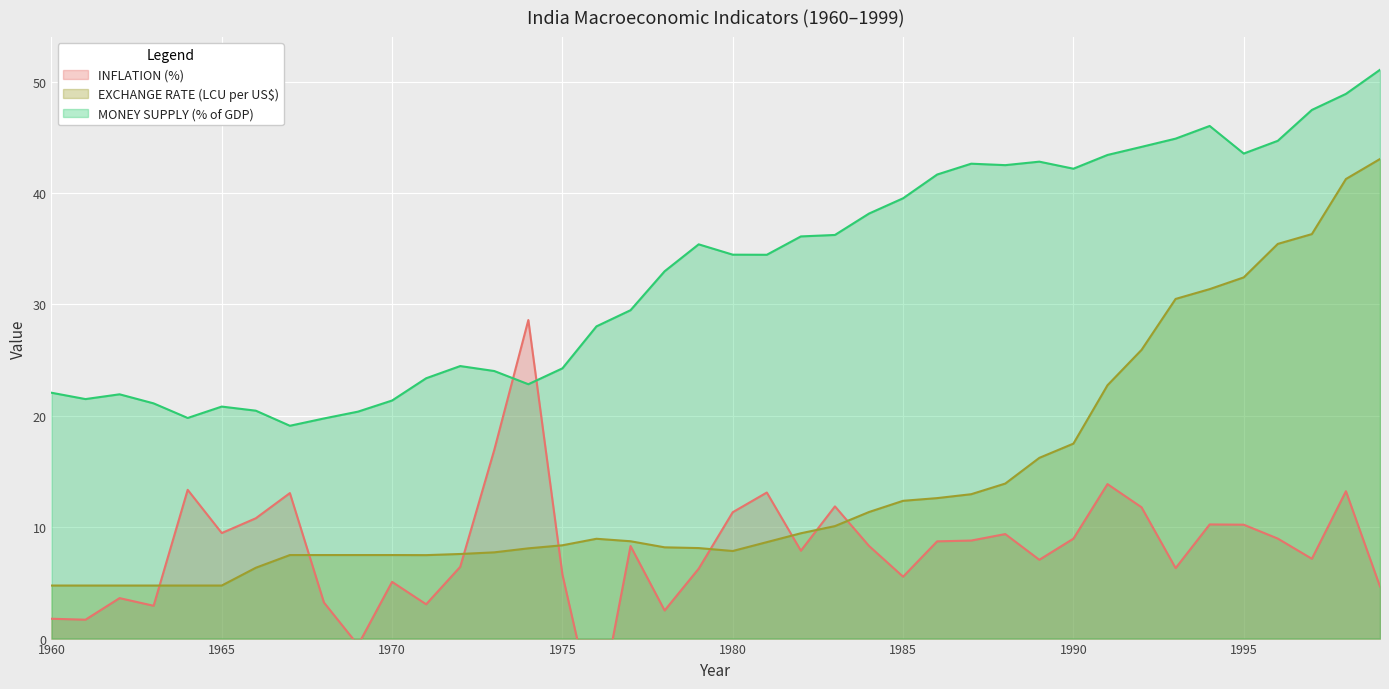

At which category is the sum across all series the highest?

1998